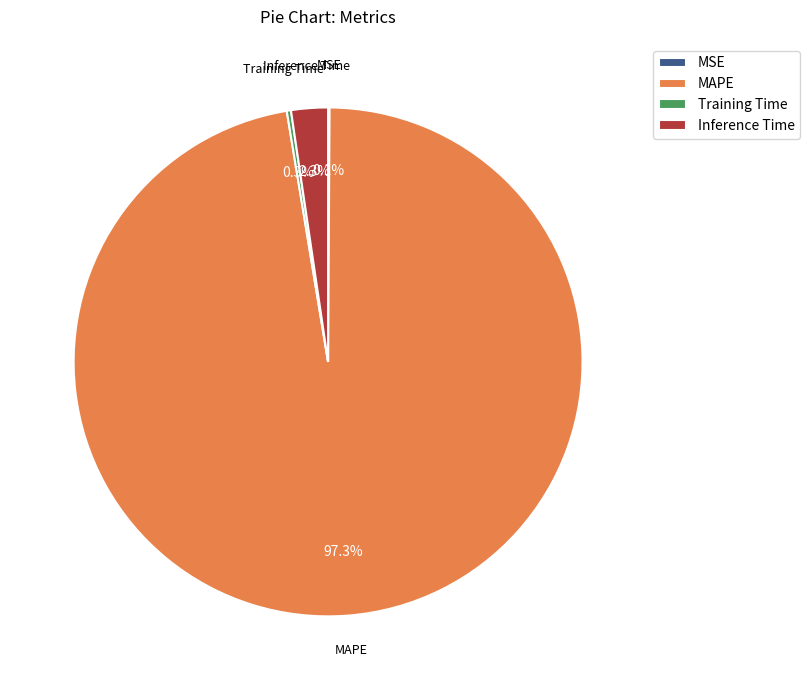

Which slice is the largest?

MAPE